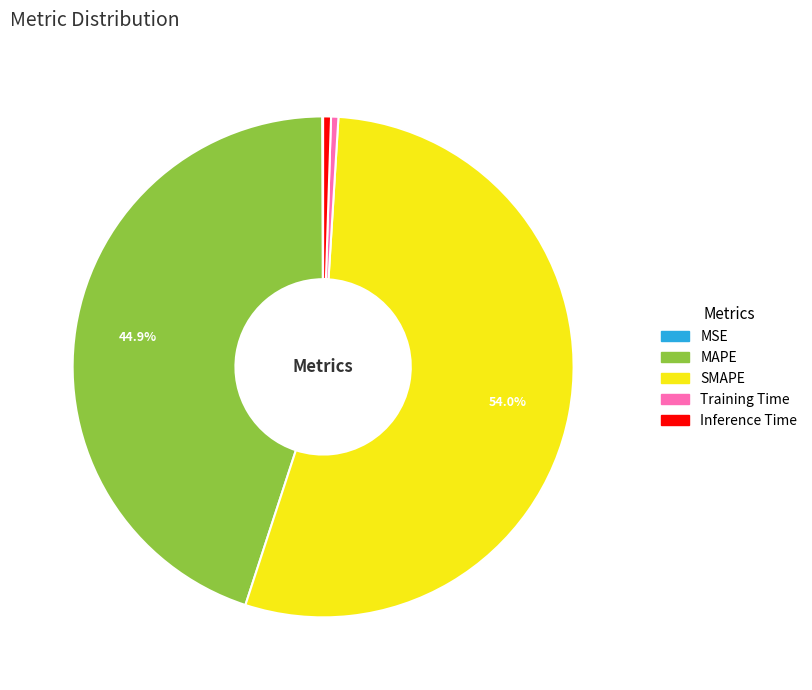

What is the largest slice in the pie chart?

SMAPE